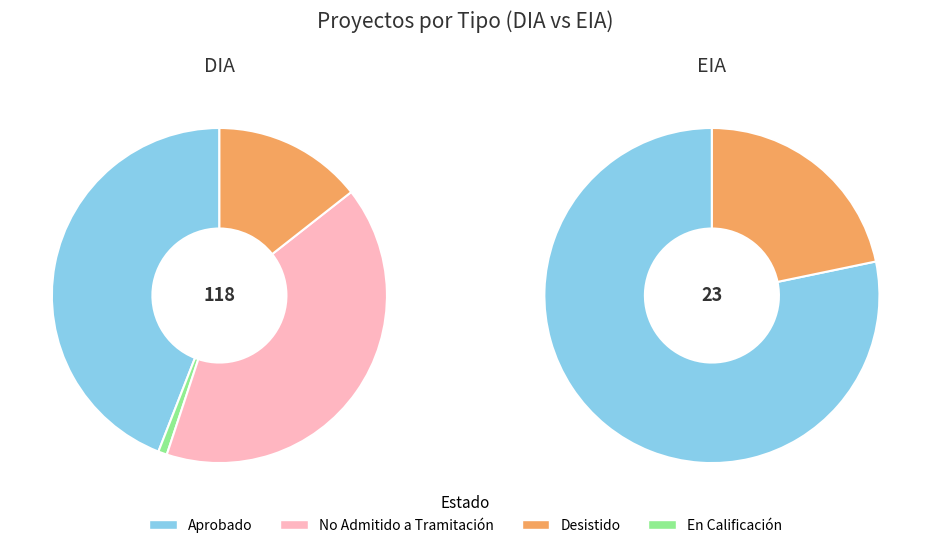

Rank the categories by value from highest to lowest.

DIA, EIA